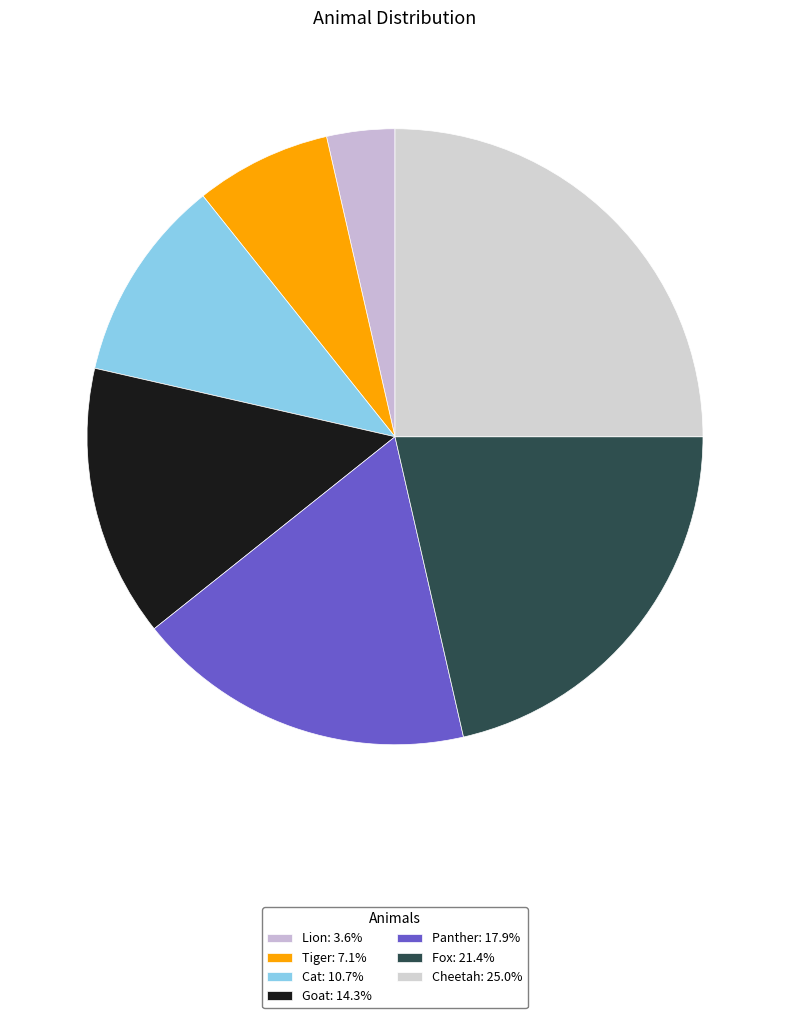

How many segments does this pie chart have?

7